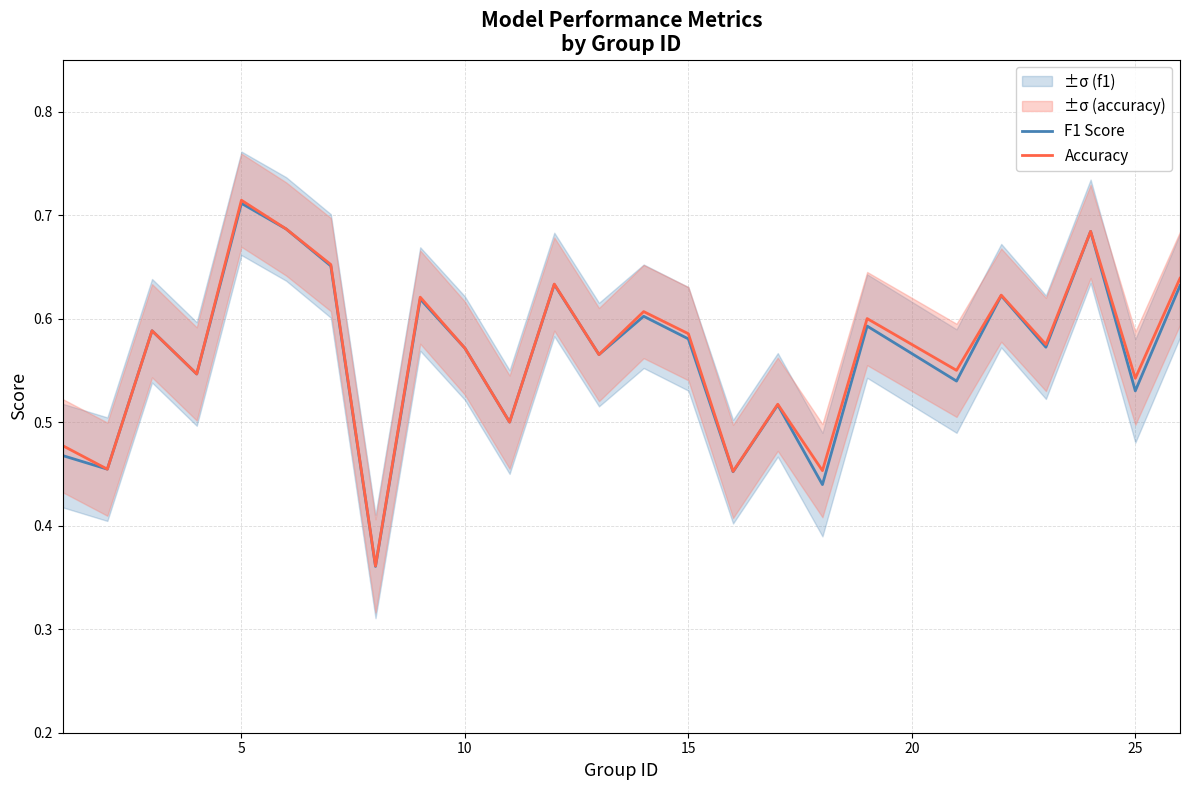

What are all the series names shown in the legend?

F1 Score, Accuracy